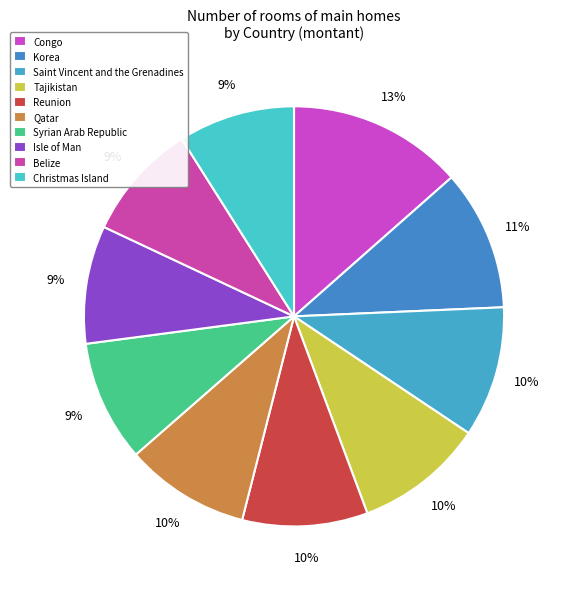

True or false: Tajikistan accounts for 1% of the total.

False